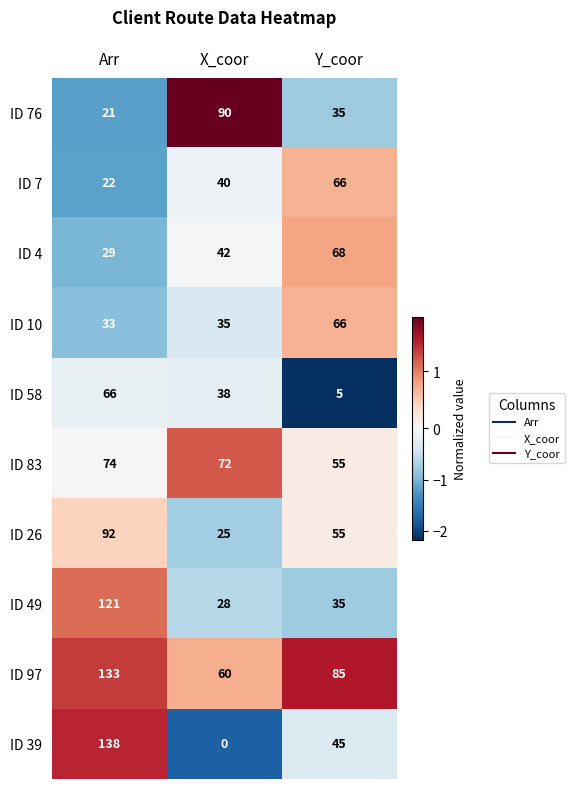

Reading left to right, list all the values displayed in this chart.

ID 76: Arr=21	X_coor=90	Y_coor=35
ID 7: Arr=22	X_coor=40	Y_coor=66
ID 4: Arr=29	X_coor=42	Y_coor=68
ID 10: Arr=33	X_coor=35	Y_coor=66
ID 58: Arr=66	X_coor=38	Y_coor=5
ID 83: Arr=74	X_coor=72	Y_coor=55
ID 26: Arr=92	X_coor=25	Y_coor=55
ID 49: Arr=121	X_coor=28	Y_coor=35
ID 97: Arr=133	X_coor=60	Y_coor=85
ID 39: Arr=138	X_coor=0	Y_coor=45